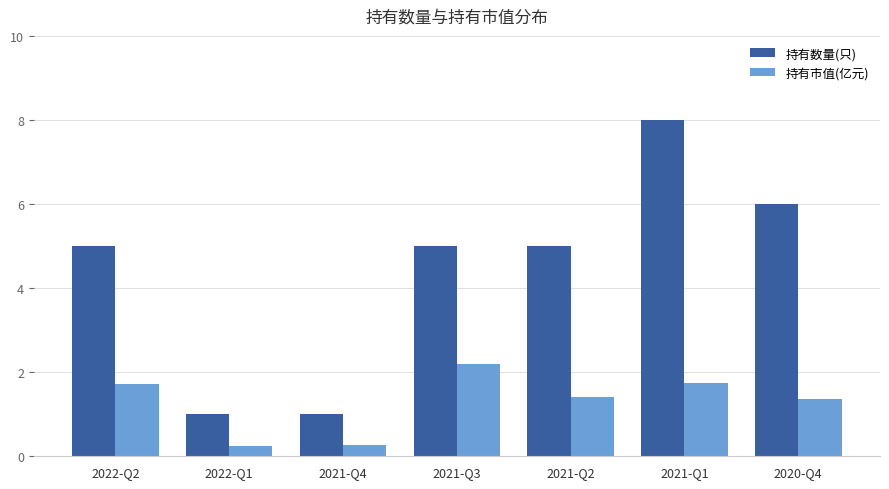

What is the label of the 5th bar from the left?

2021-Q2